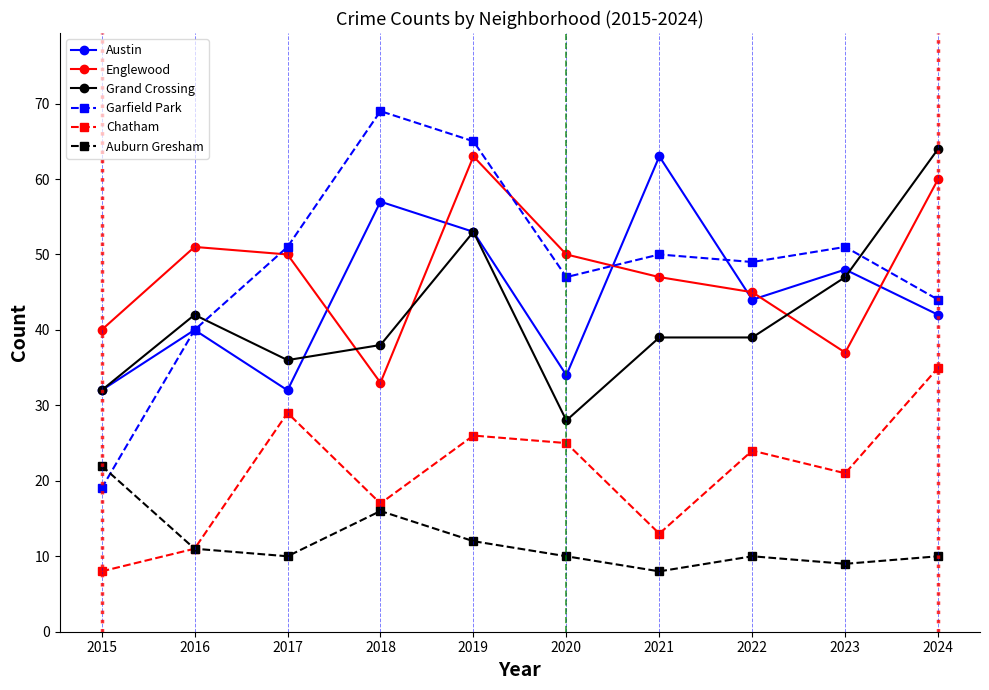

What is the difference between the Austin values at 2022 and 2015?

12